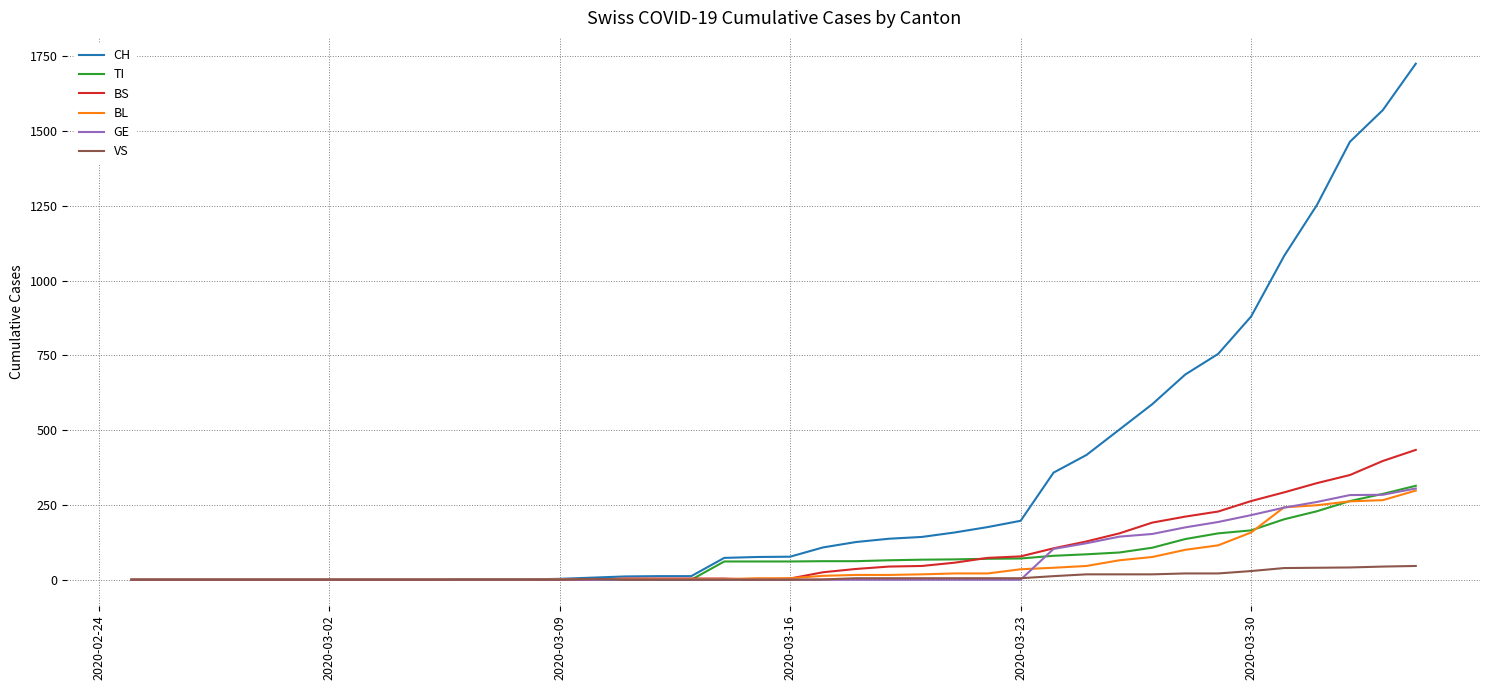

What is the maximum value for CH?

1725